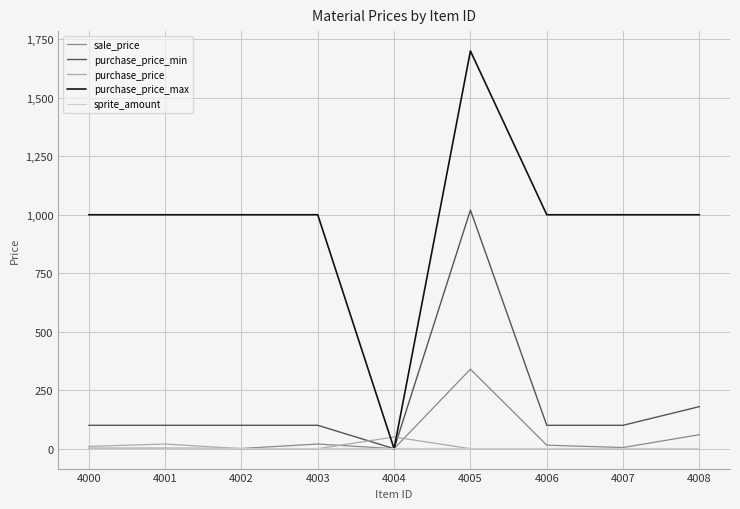

Is it true that purchase_price_max equals 1430 at 4000?

False